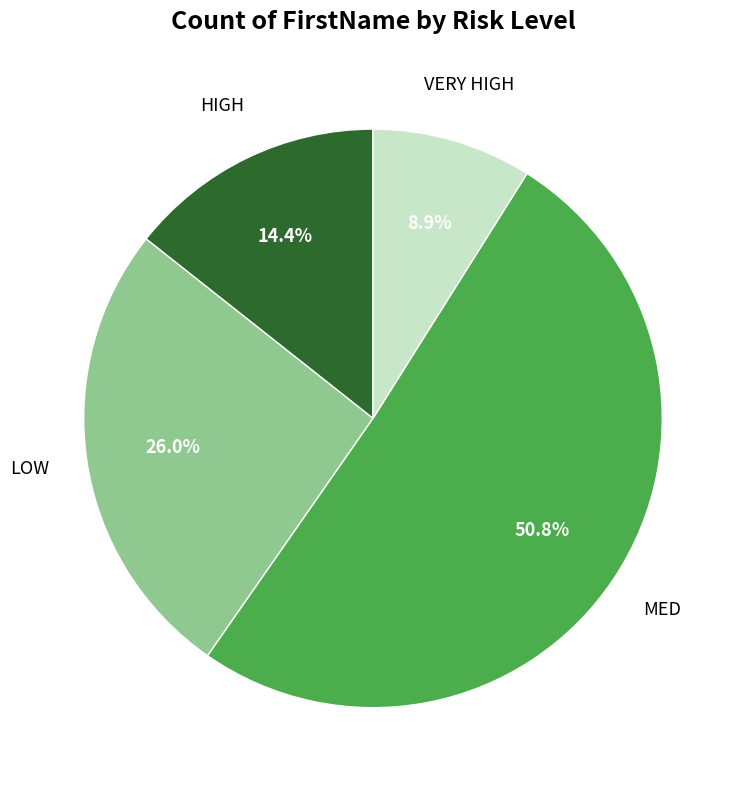

Is there any slice that represents more than half of the pie?

Yes